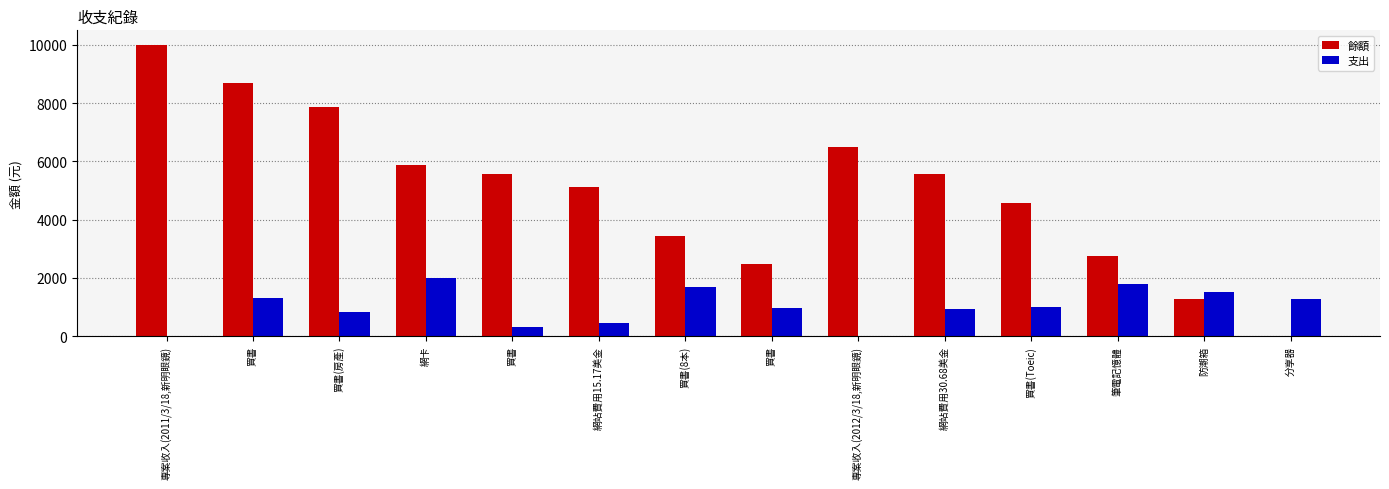

What is the label of the 4th bar from the right?

買書(Toeic)